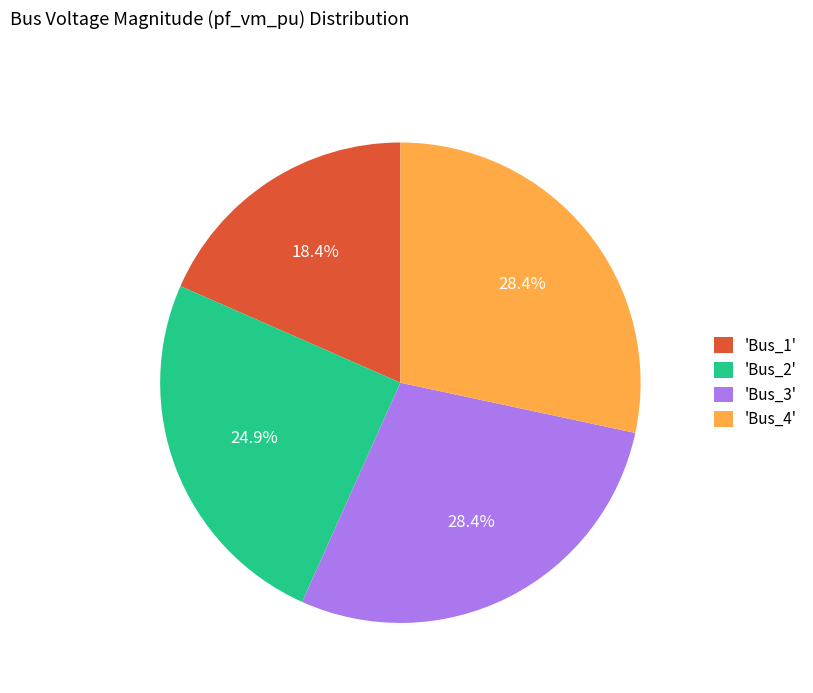

Combined, do 'Bus_1' and 'Bus_4' account for over 50%?

No